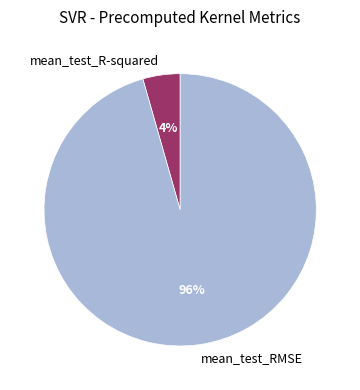

Is there a majority slice in this chart?

Yes